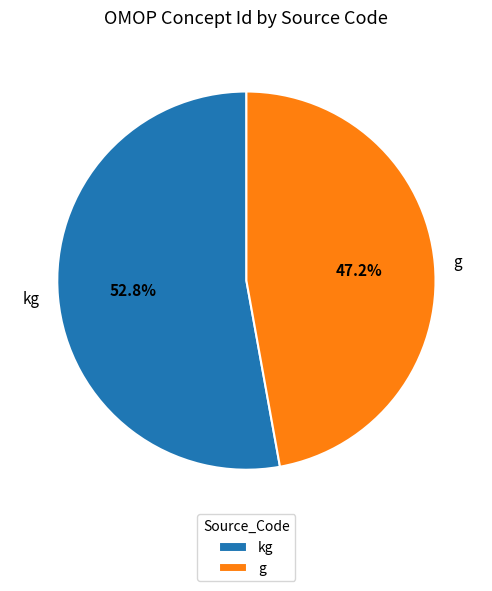

To the nearest percent, what is the average slice percentage?

50%